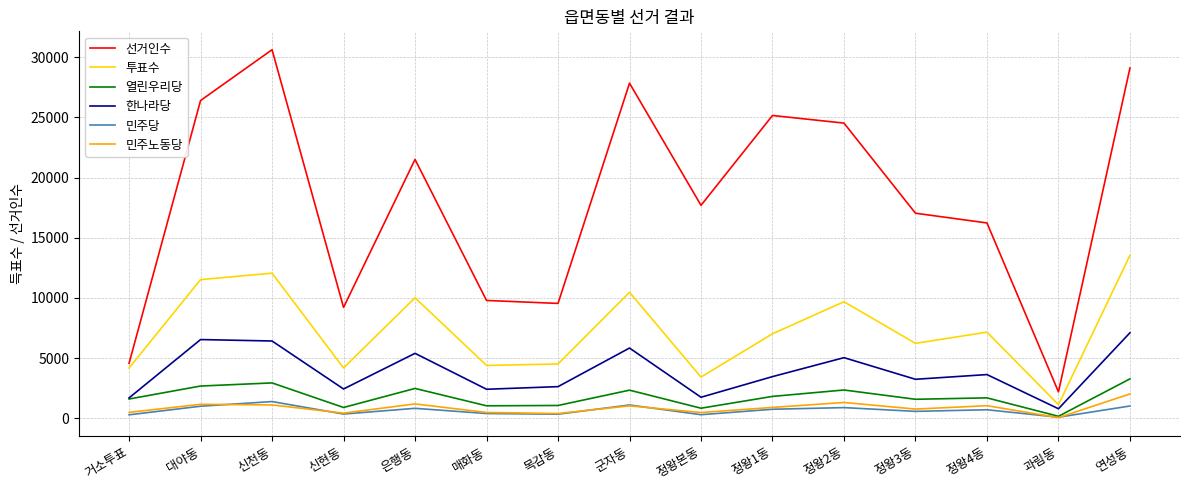

True or false: 선거인수 and 열린우리당 cross at least once.

False